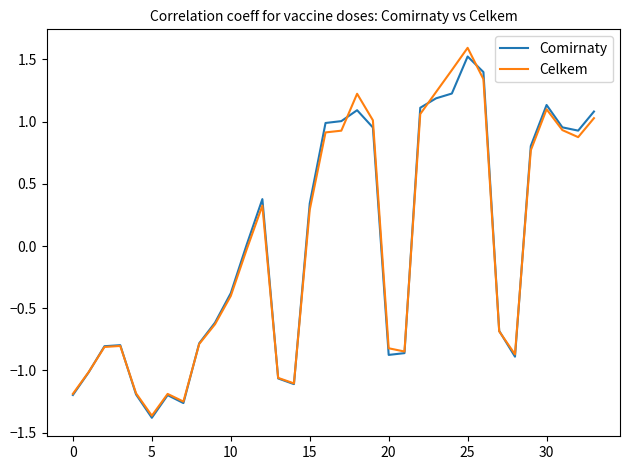

What is the greatest value displayed?

1.6